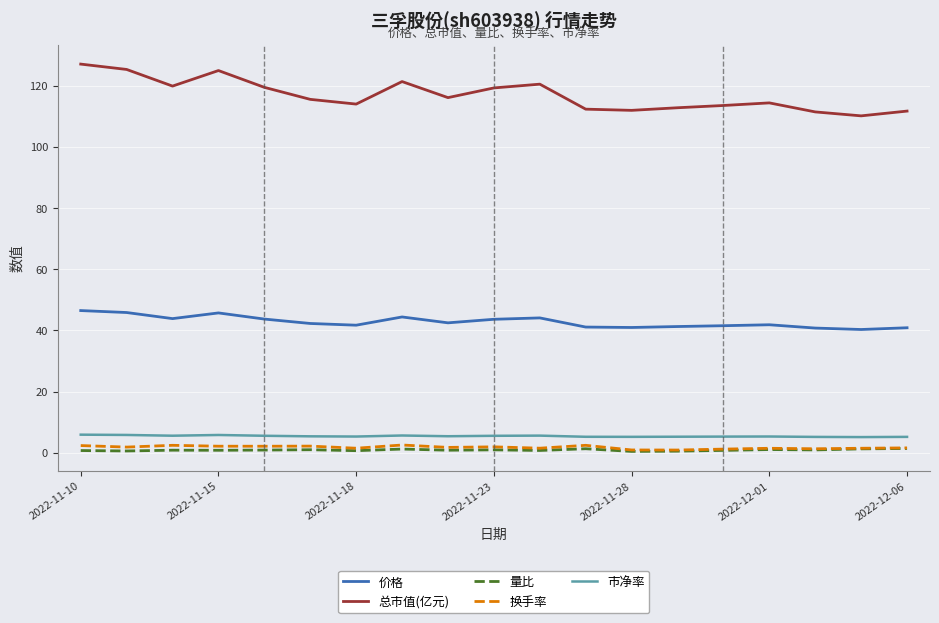

Count the number of data series in this chart.

5